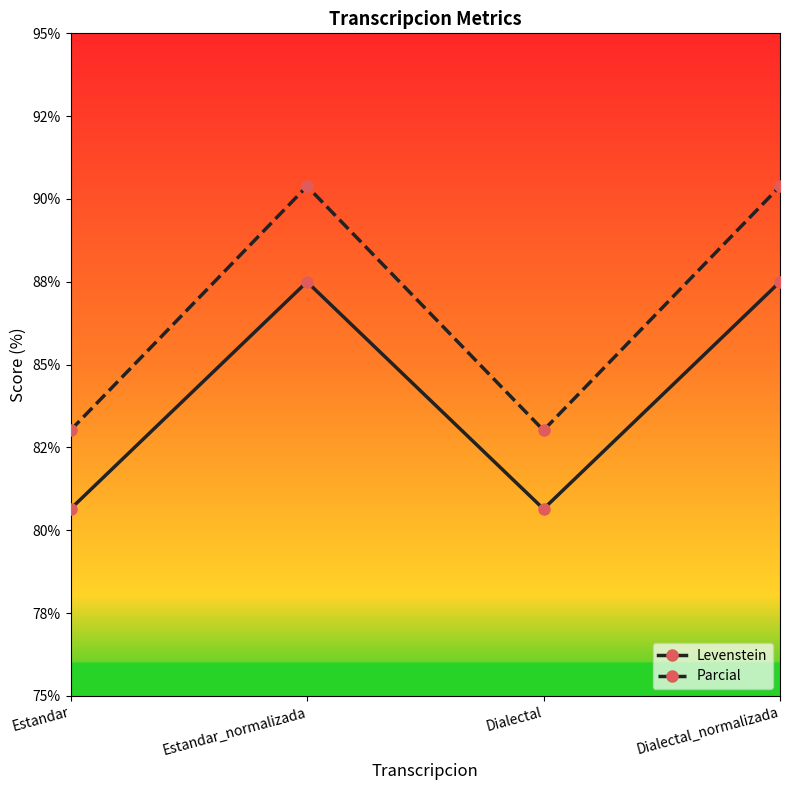

What is the label of the 3rd point from the left?

Dialectal